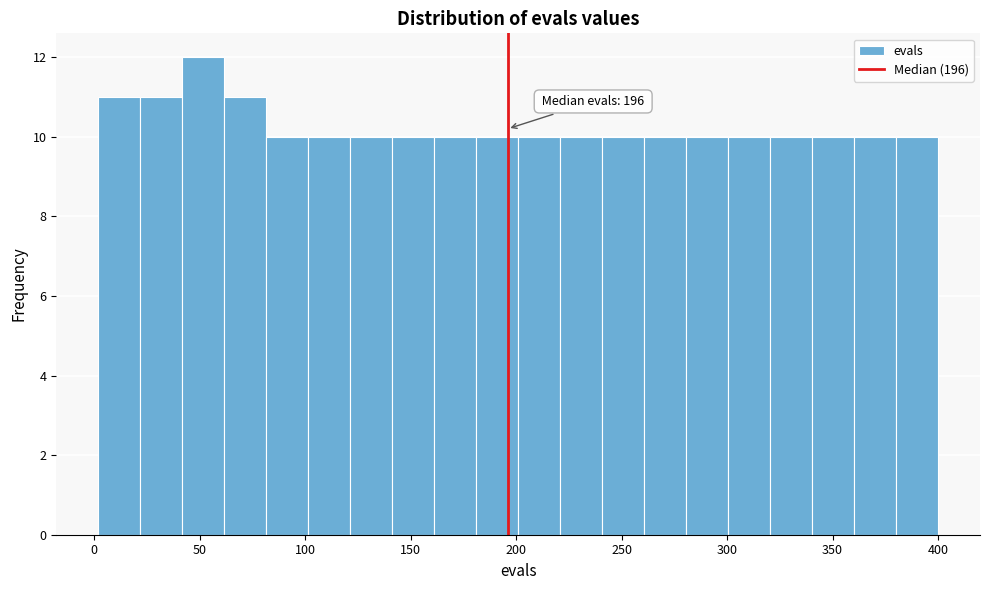

Around what value on the x-axis is the tallest bar? Give the approximate position of its centre, as read against the axis.

50